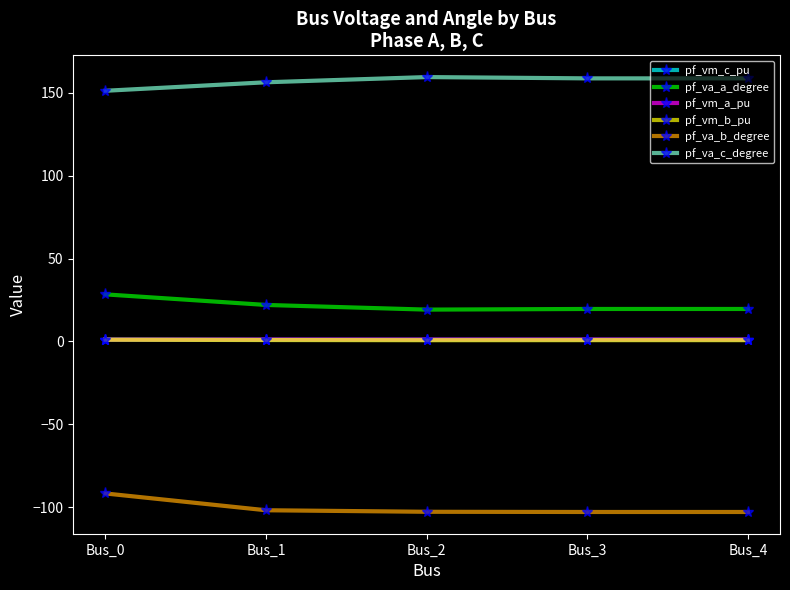

How many series are shown in this chart?

6